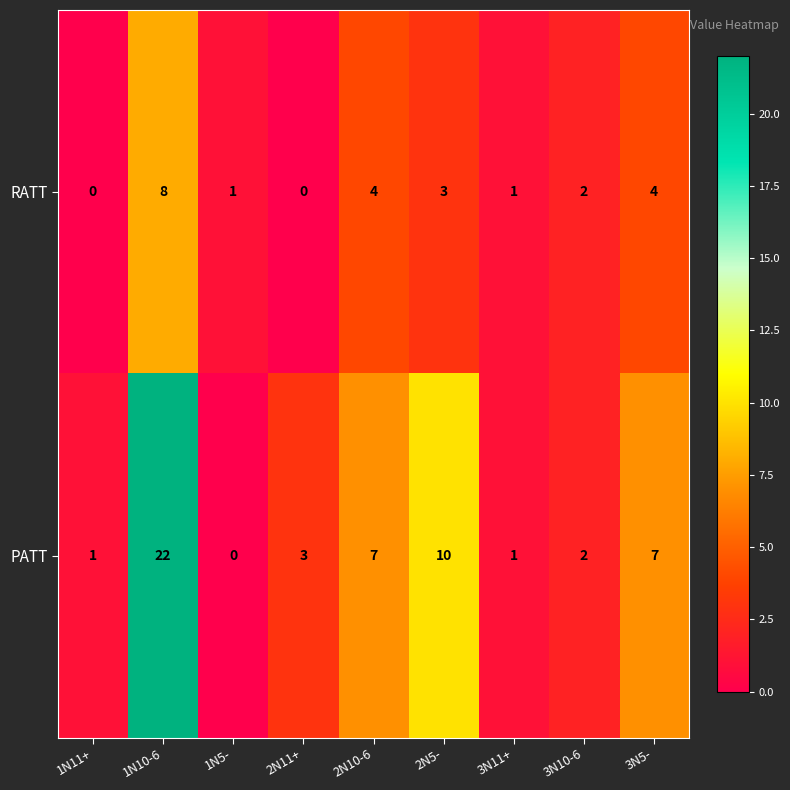

What is the difference between the second highest and second lowest values in the RATT series?

4